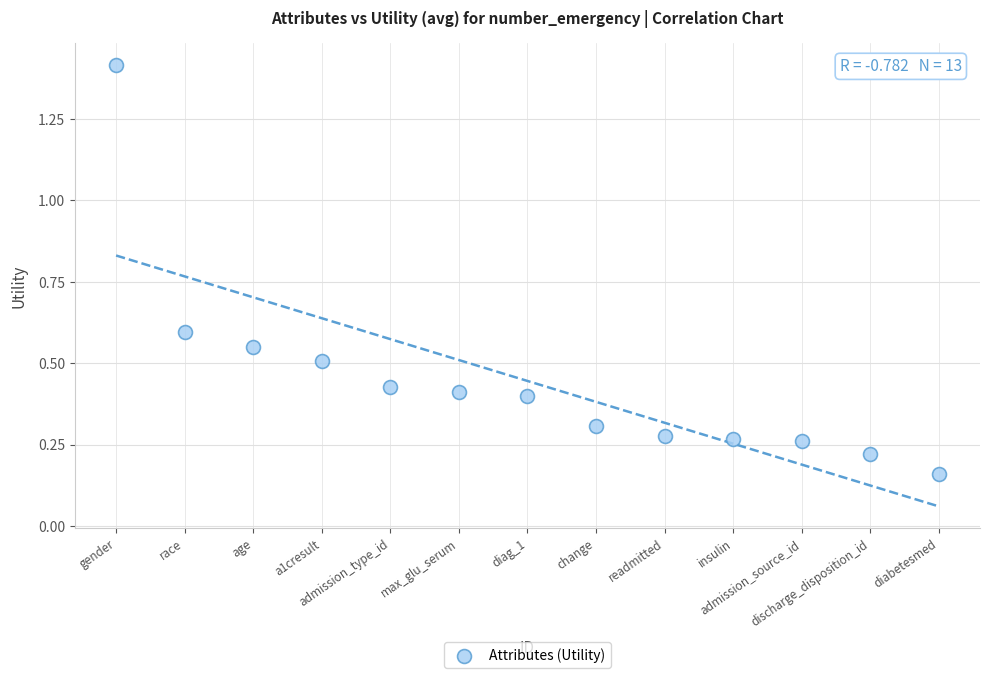

What is the range of Y values (max minus min)?

1.3